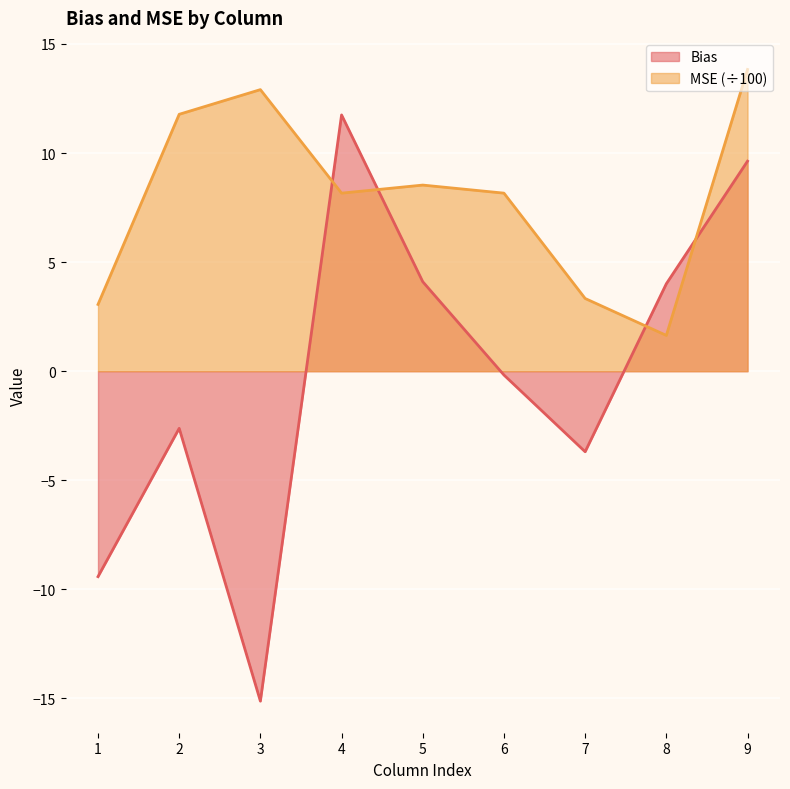

What is the value of the MSE point at the 7th from the left?

3.3